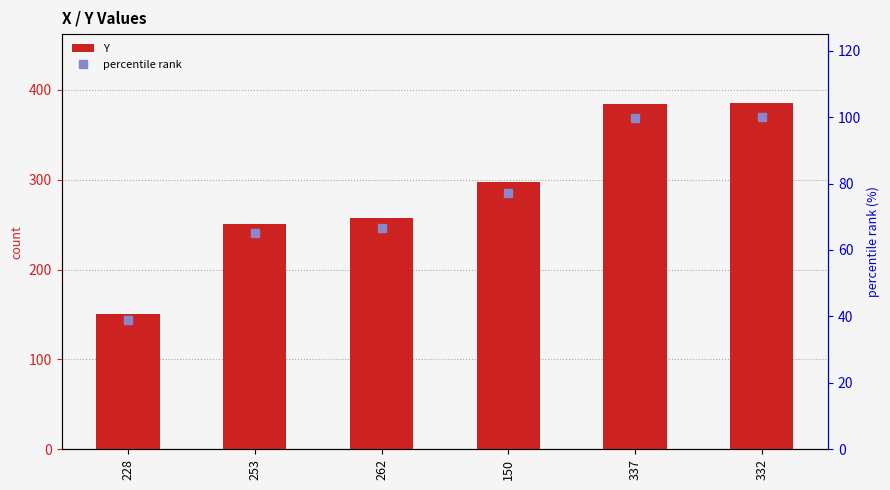

What is the sum of the Y values at 337 and 150?

681.0